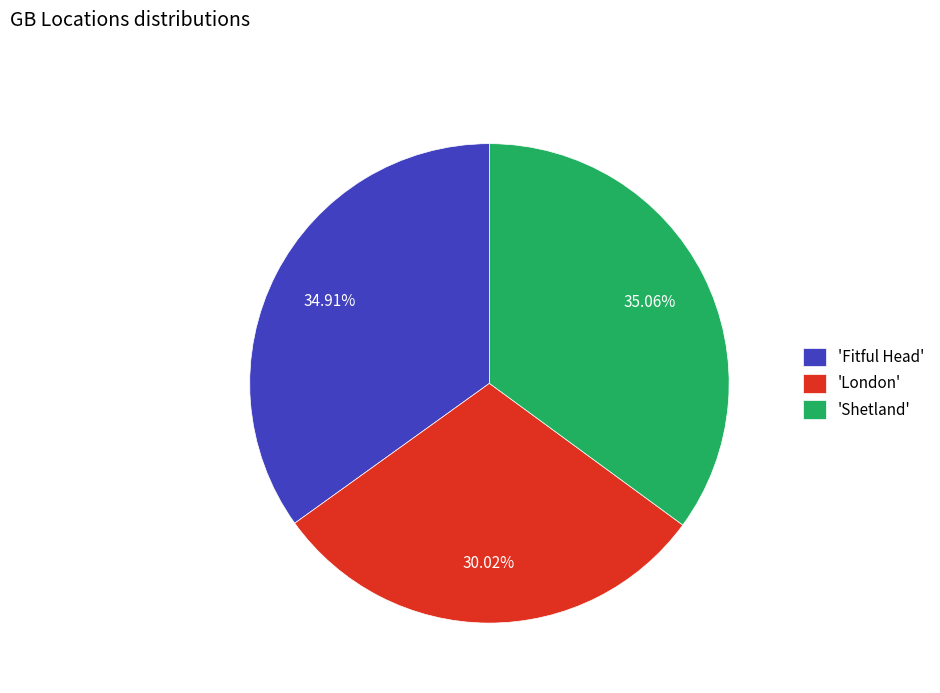

Is 'Shetland' the majority of the pie?

No